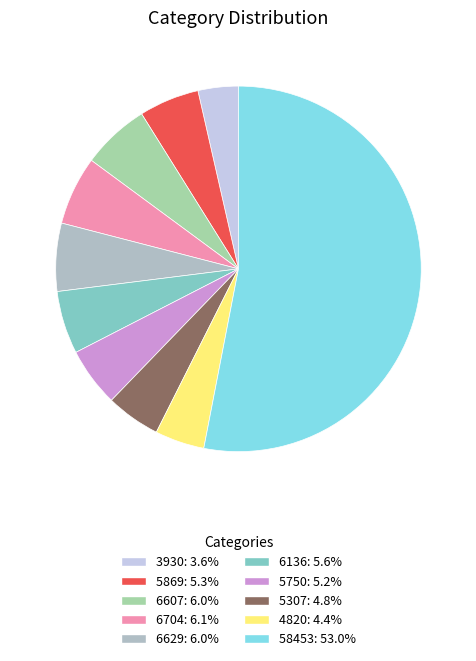

How many segments does this pie chart have?

10